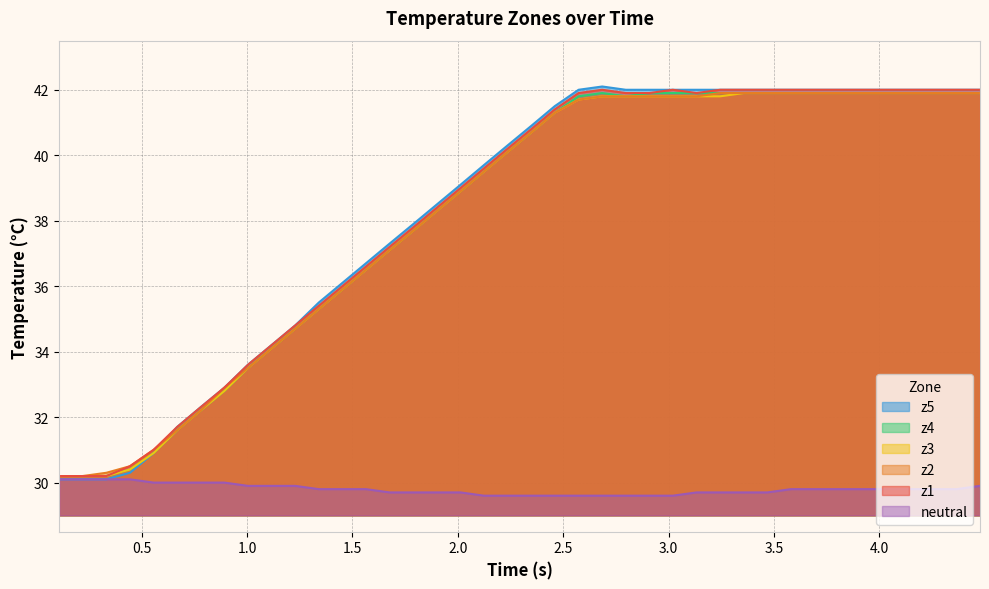

Which series has the largest range (max minus min)?

z5